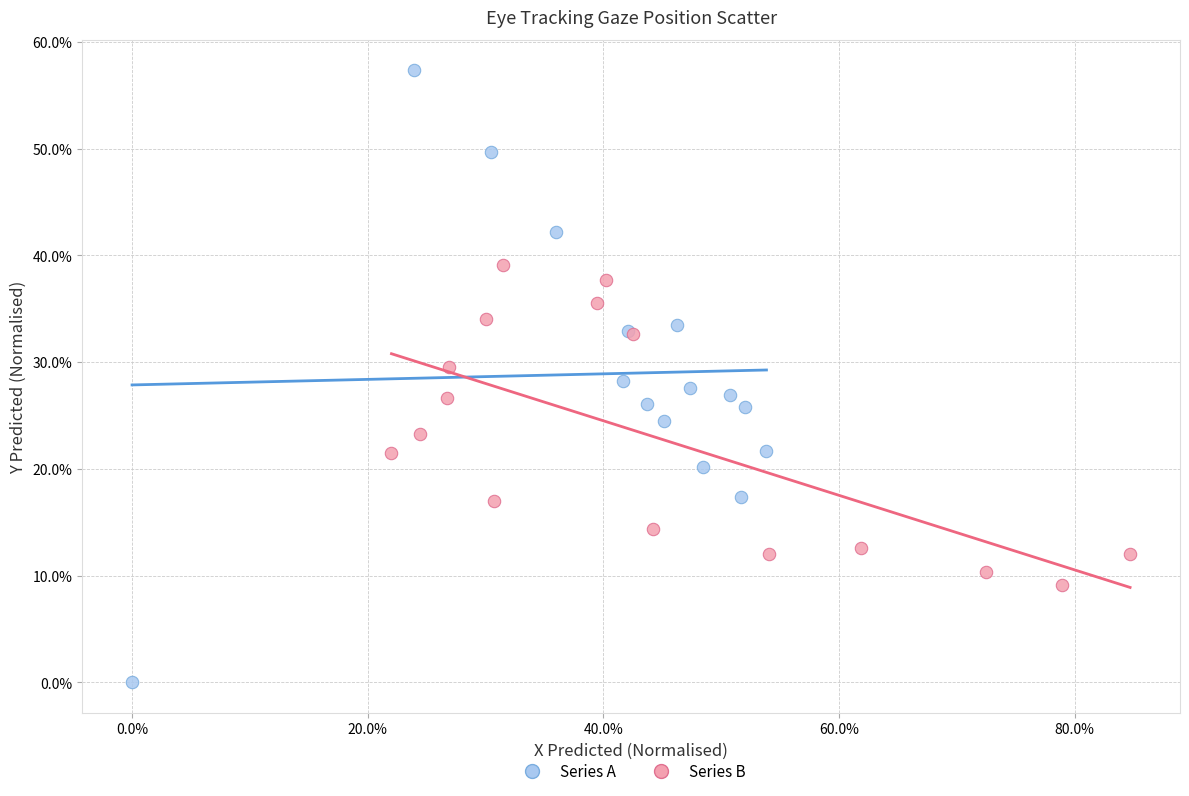

What are all the series names shown in the legend?

Series A, Series B